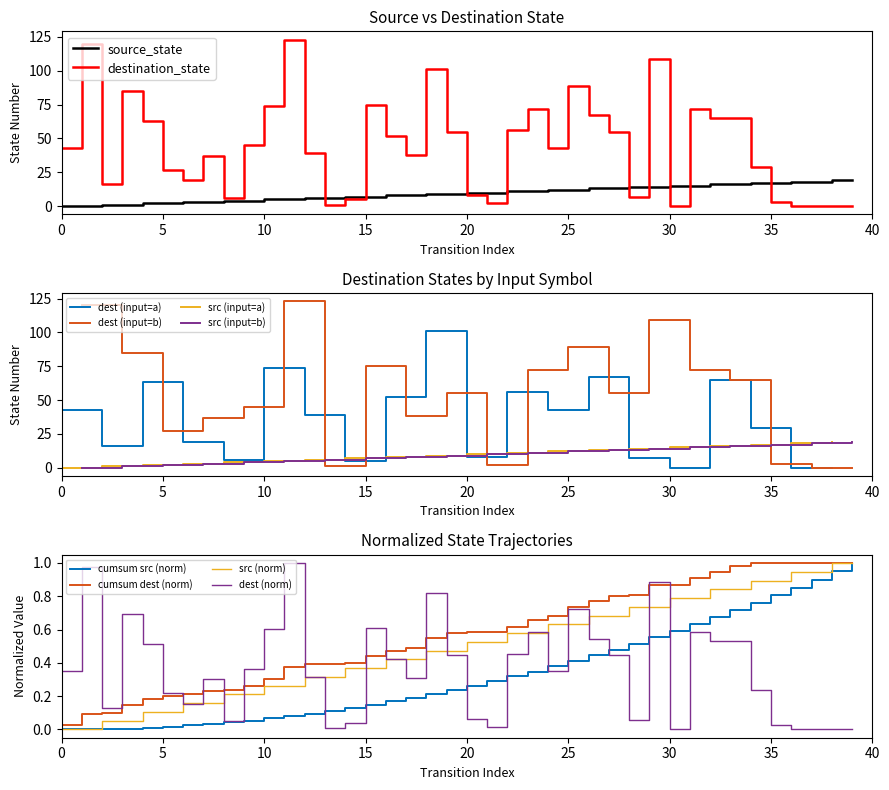

Rank the categories by destination_state value from highest to lowest.

11, 1, 29, 18, 25, 3, 15, 10, 23, 31, 26, 32, 33, 4, 22, 19, 27, 16, 9, 0, 24, 12, 17, 7, 34, 5, 6, 2, 20, 28, 8, 14, 35, 21, 13, 30, 36, 37, 38, 39